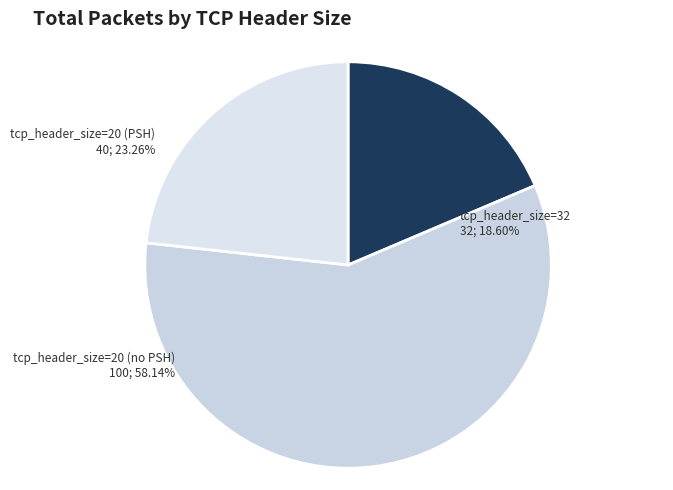

How many slices are in this pie chart?

3